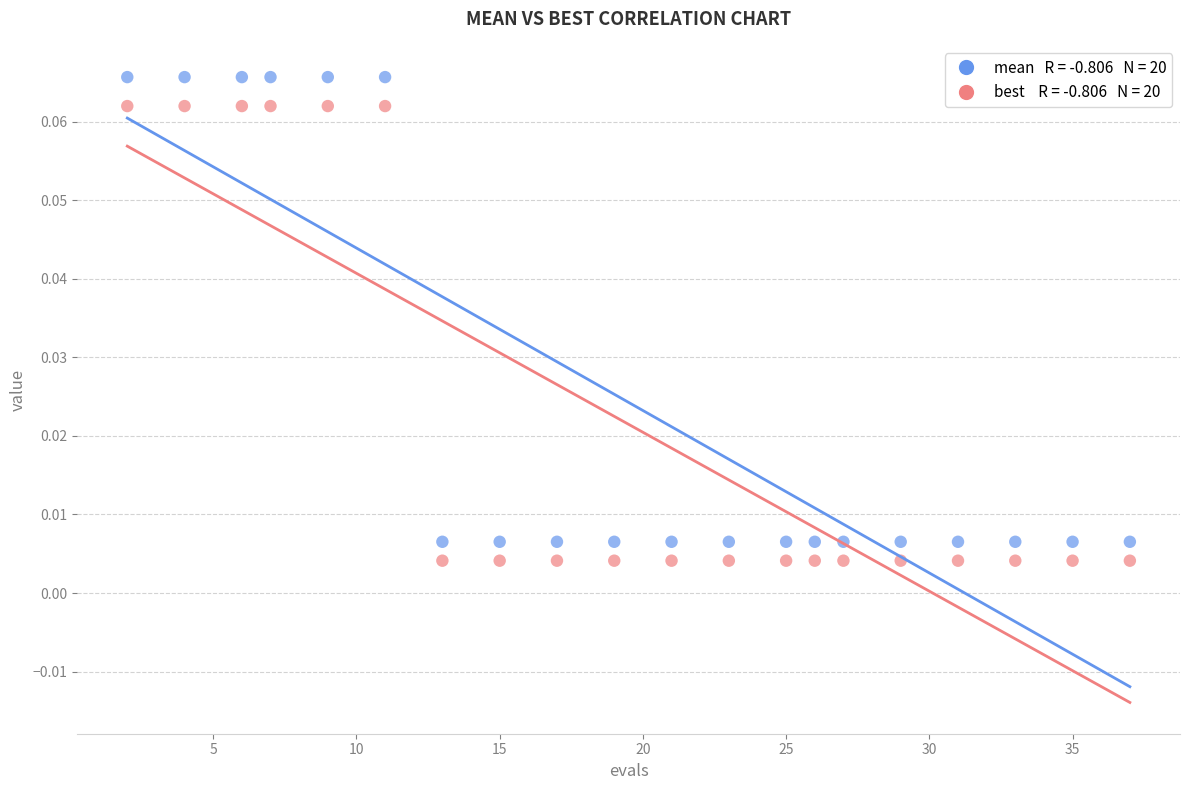

How many points are shown in the scatter plot?

40